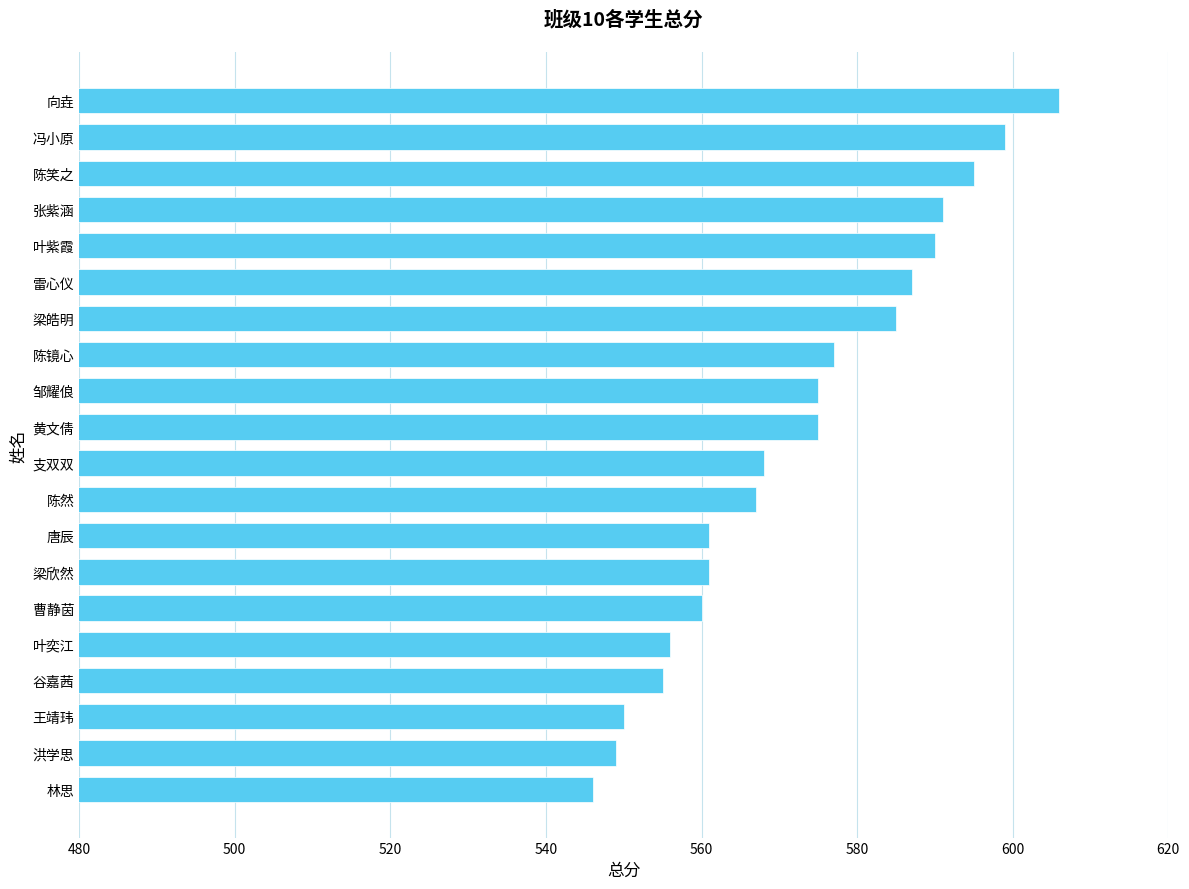

Reading bottom to top, what are all the values shown in this chart?

546	549	550	555	556	560	561	561	567	568	575	575	577	585	587	590	591	595	599	606